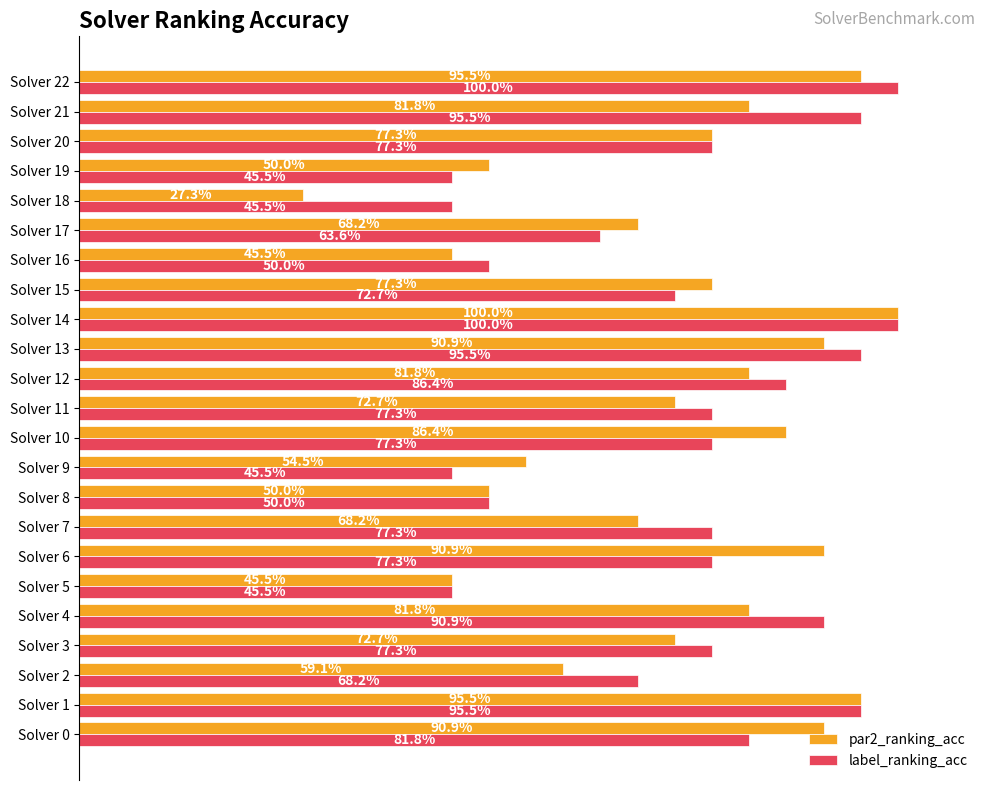

What are all the series names shown in the legend?

par2_ranking_acc, label_ranking_acc